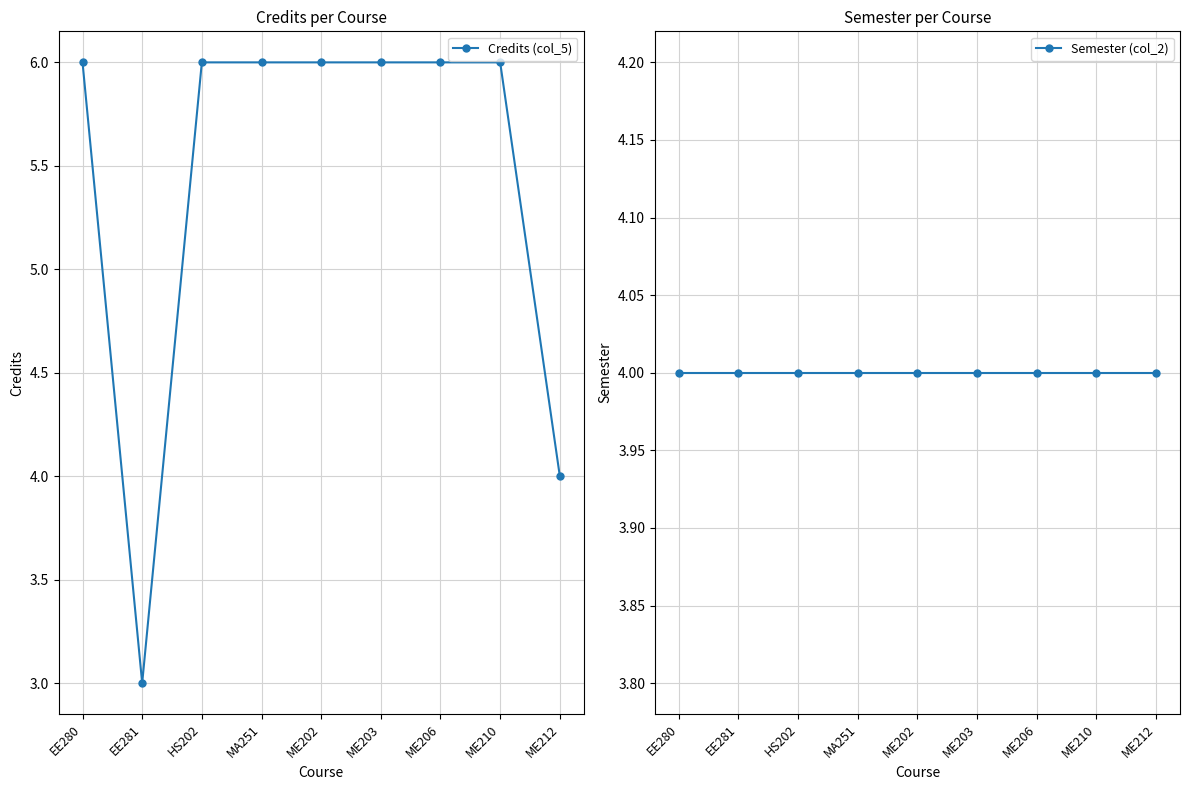

How many Credits (col_5) values are between 6 and 7?

7